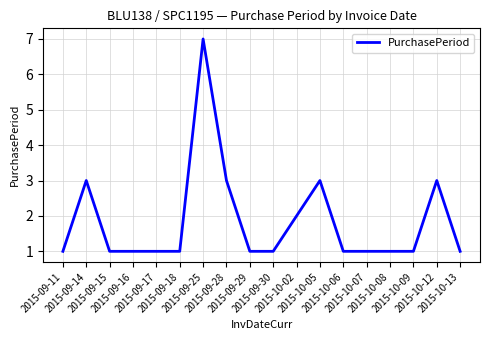

Read the value at 2015-09-15.

1